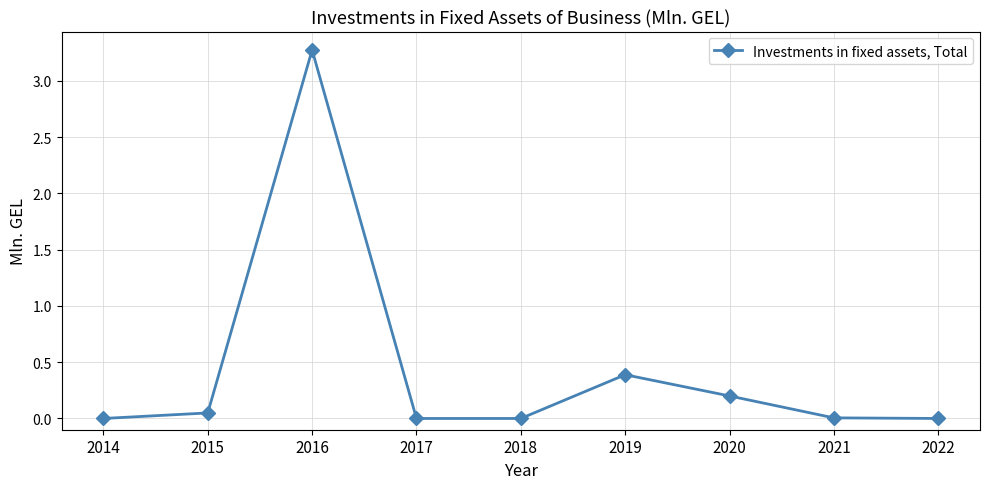

Where is the first local maximum?

2016